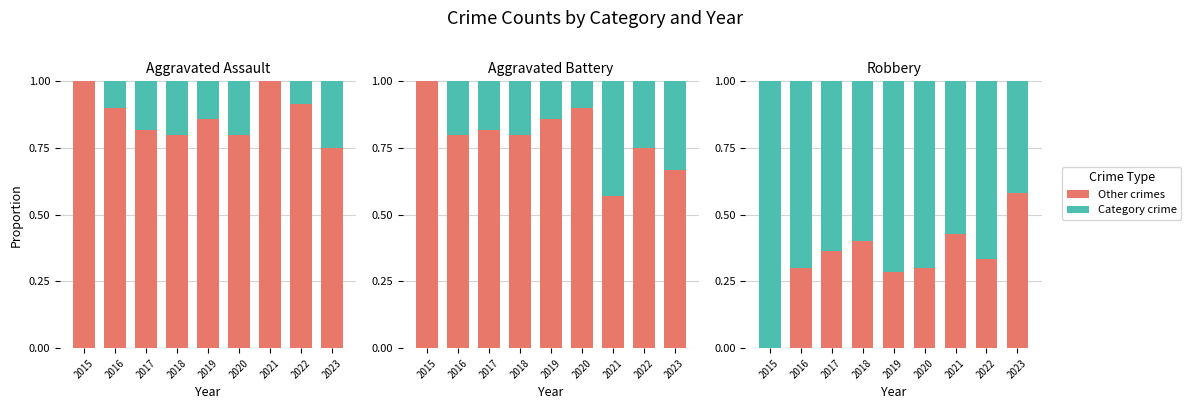

At how many categories does at least one series exceed 0?

9